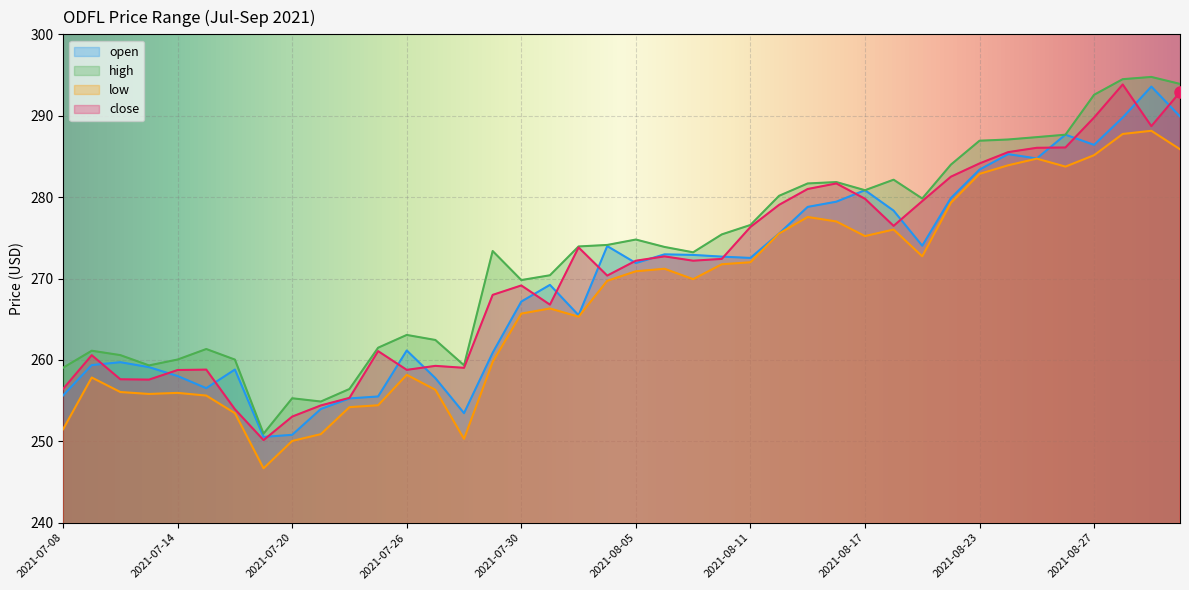

How many data points in high are above 273?

23